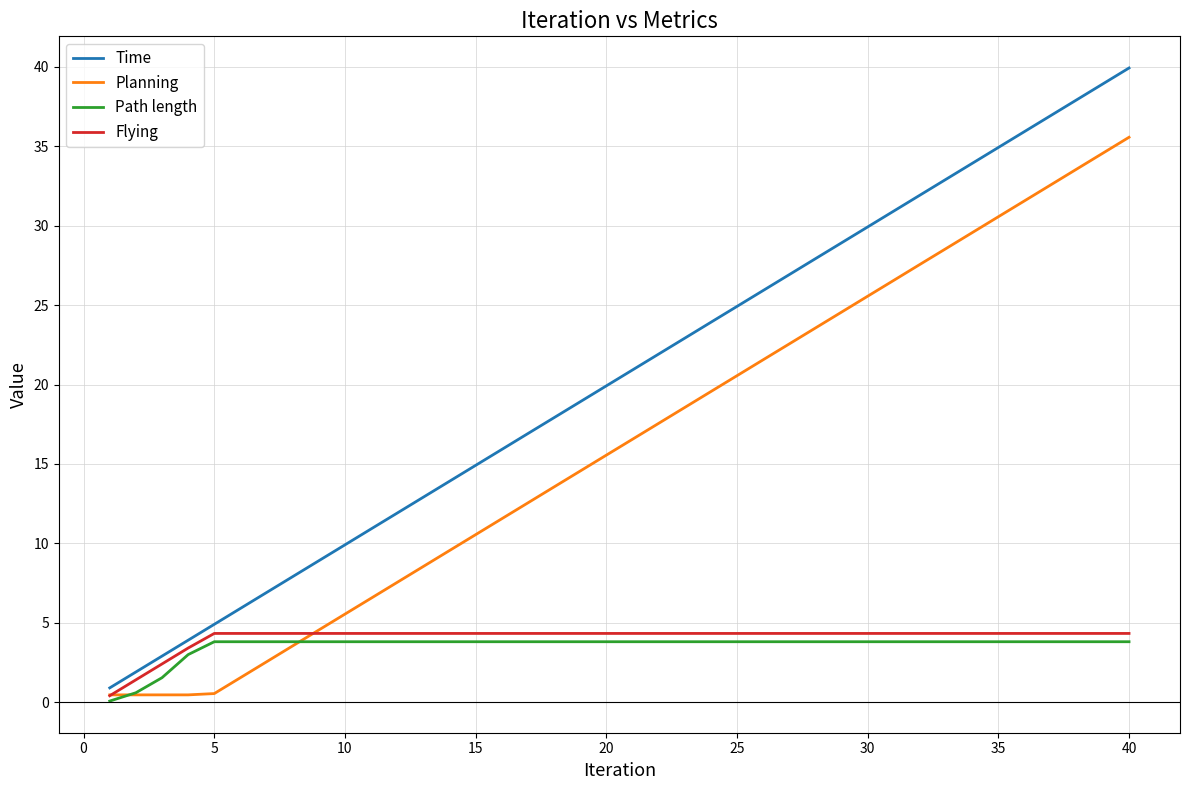

What is the maximum value for Path length?

3.8